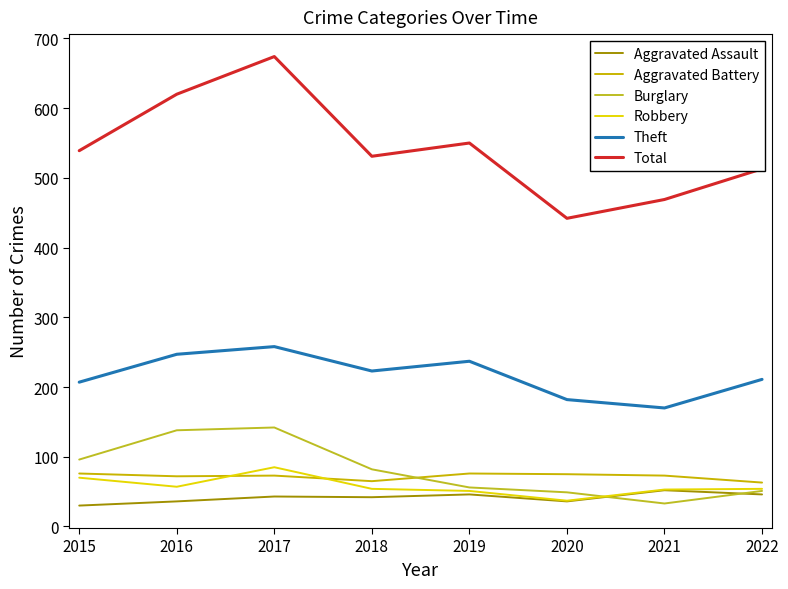

How many distinct data groups are displayed?

6